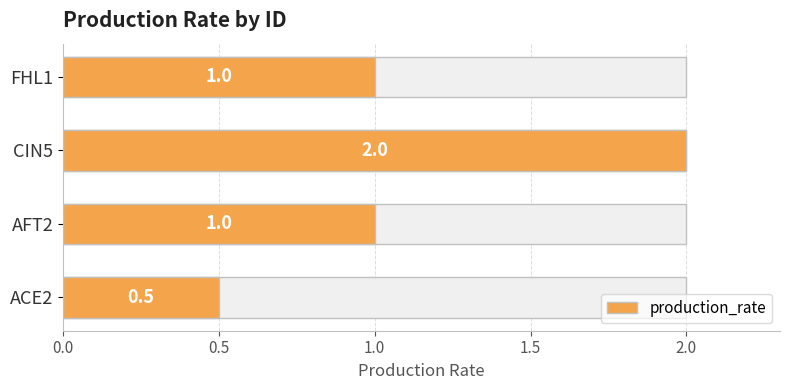

What is the average value?

1.1